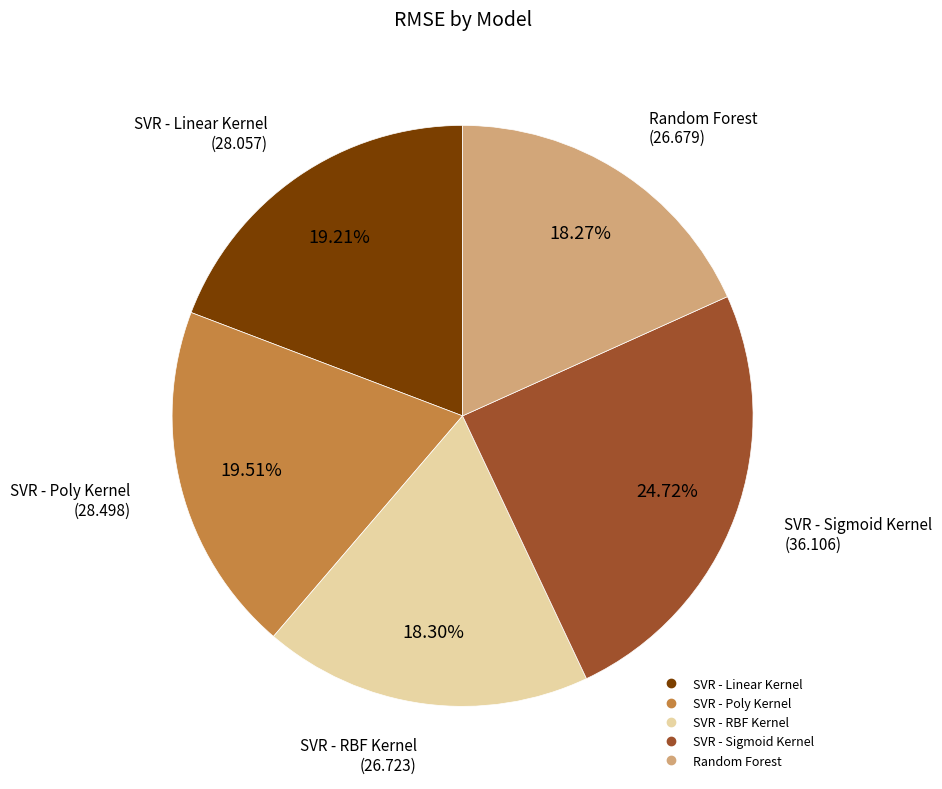

Is it true that SVR - Linear Kernel is 13% of the pie?

False